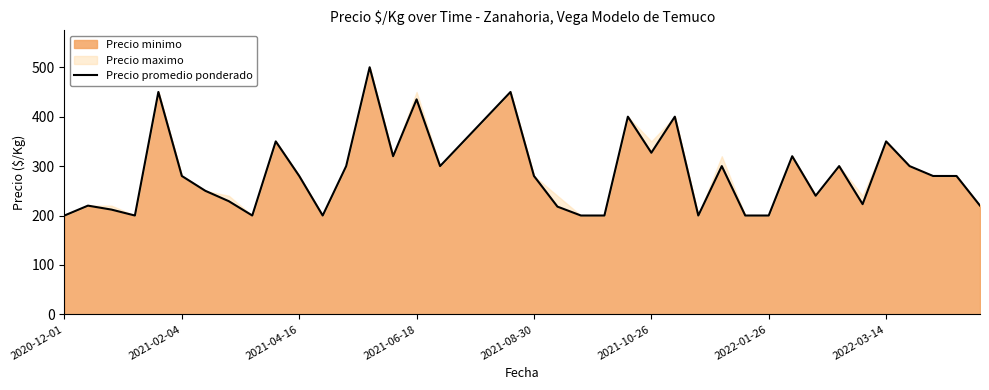

What is the minimum value for Precio minimo?

200